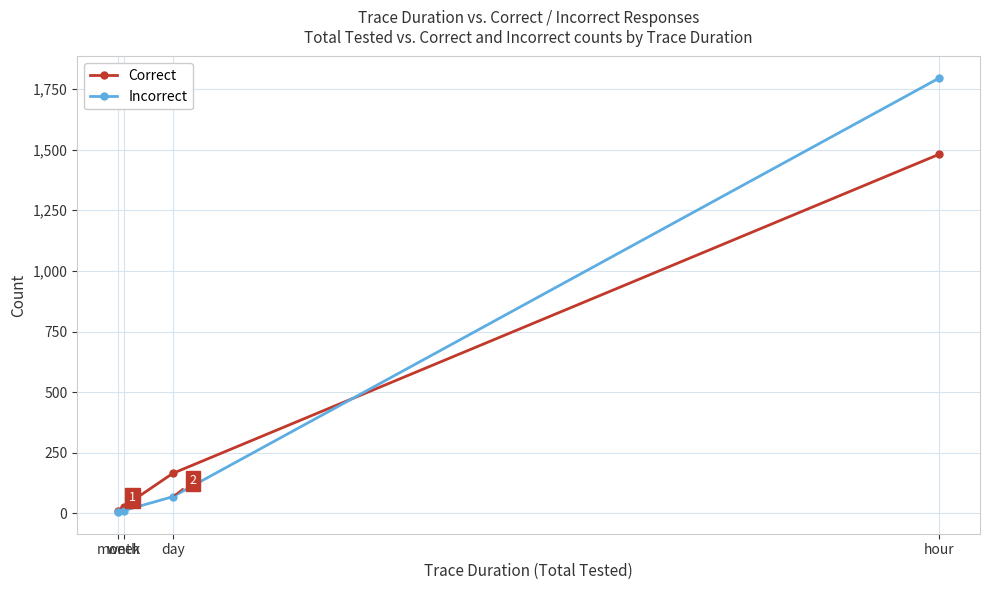

Is the value of Correct at hour greater than the value of Incorrect at hour?

No